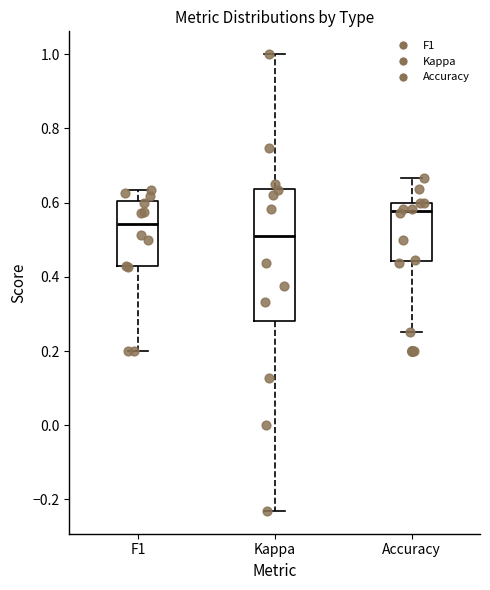

Reading left to right, transcribe this box plot: for each box, give where its median line is, the range the box spans, and where its two whiskers end, as read against the y-axis. The values are not printed on the chart, so give them approximately, as read against the axis.

F1: median 0.54, box 0.42 to 0.60, whiskers 0.20 to 0.64
Kappa: median 0.50, box 0.28 to 0.64, whiskers -0.24 to 1.00
Accuracy: median 0.58, box 0.44 to 0.60, whiskers 0.26 to 0.66